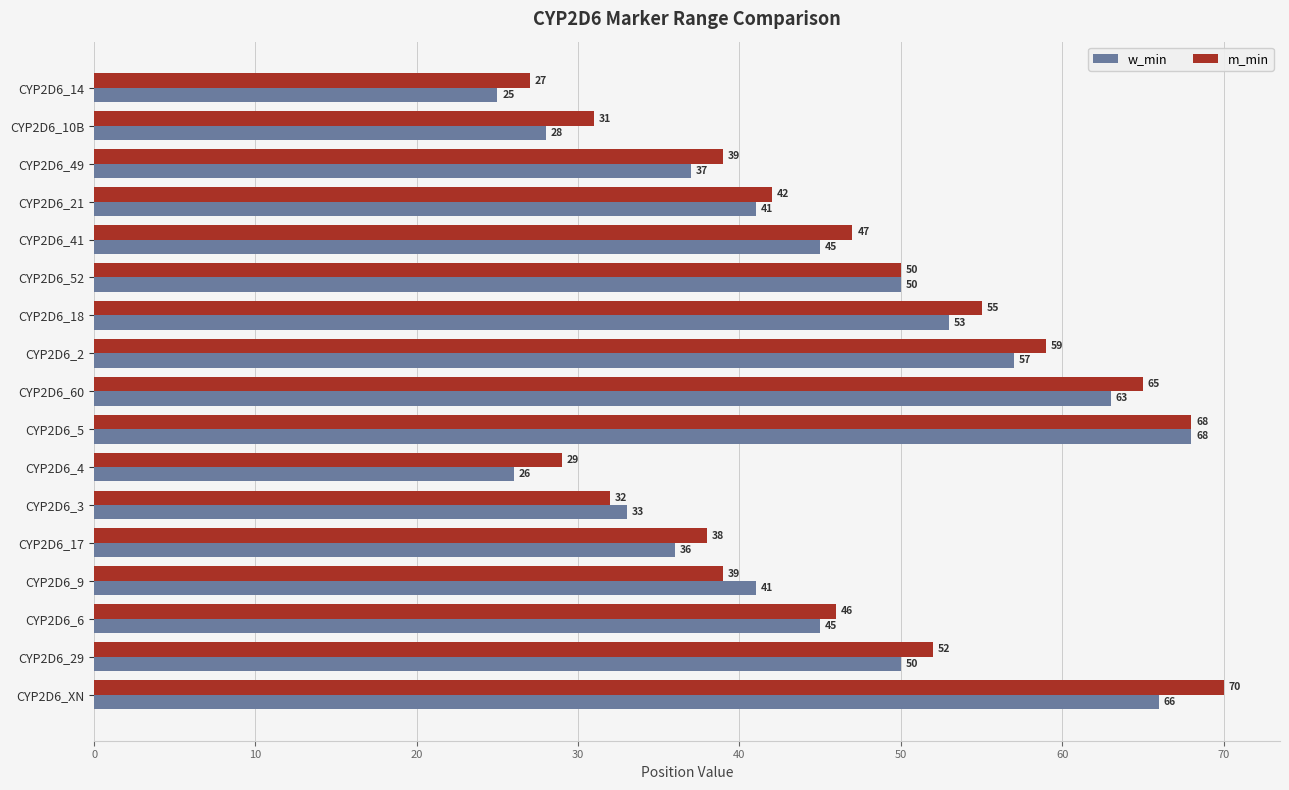

How many categories are shown in the chart?

17